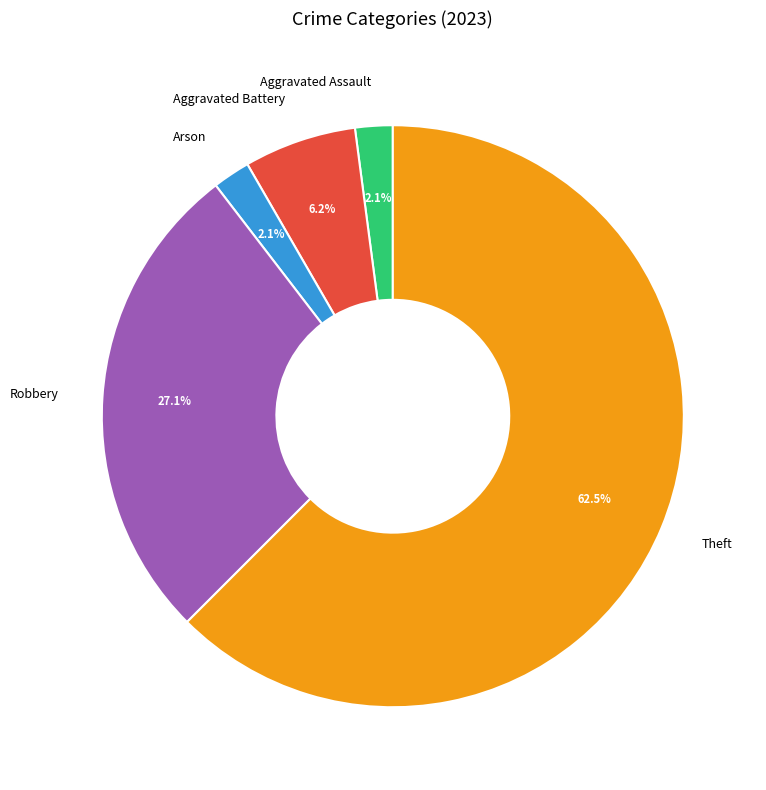

Which category accounts for the majority?

Theft